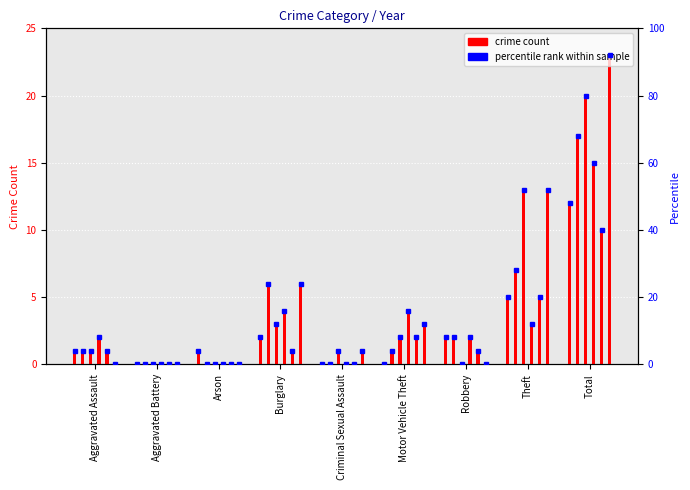

Is it true that 2016 equals 0 at Arson?

True